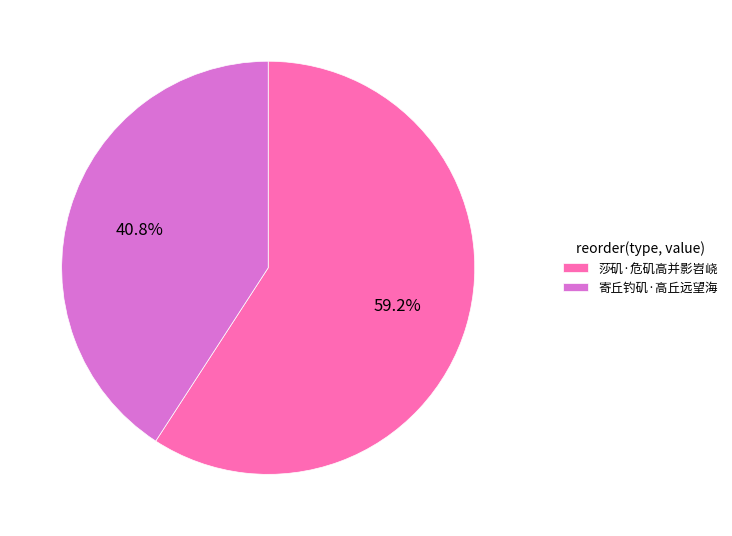

To the nearest percent, what is the difference between the largest and smallest slice percentages?

18%